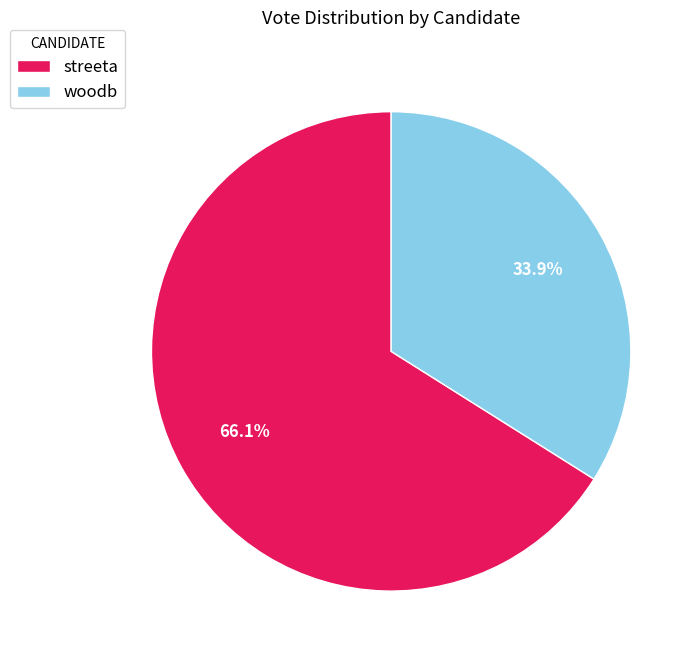

Between streeta and woodb, which is larger?

streeta